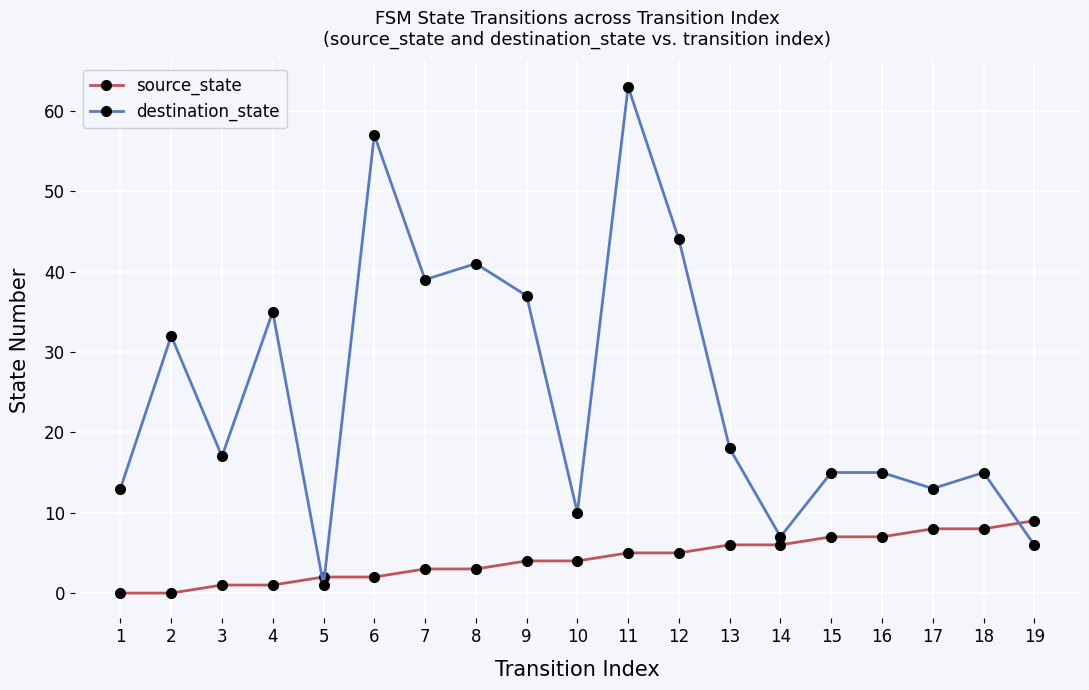

What is the lowest value of the destination_state series?

1